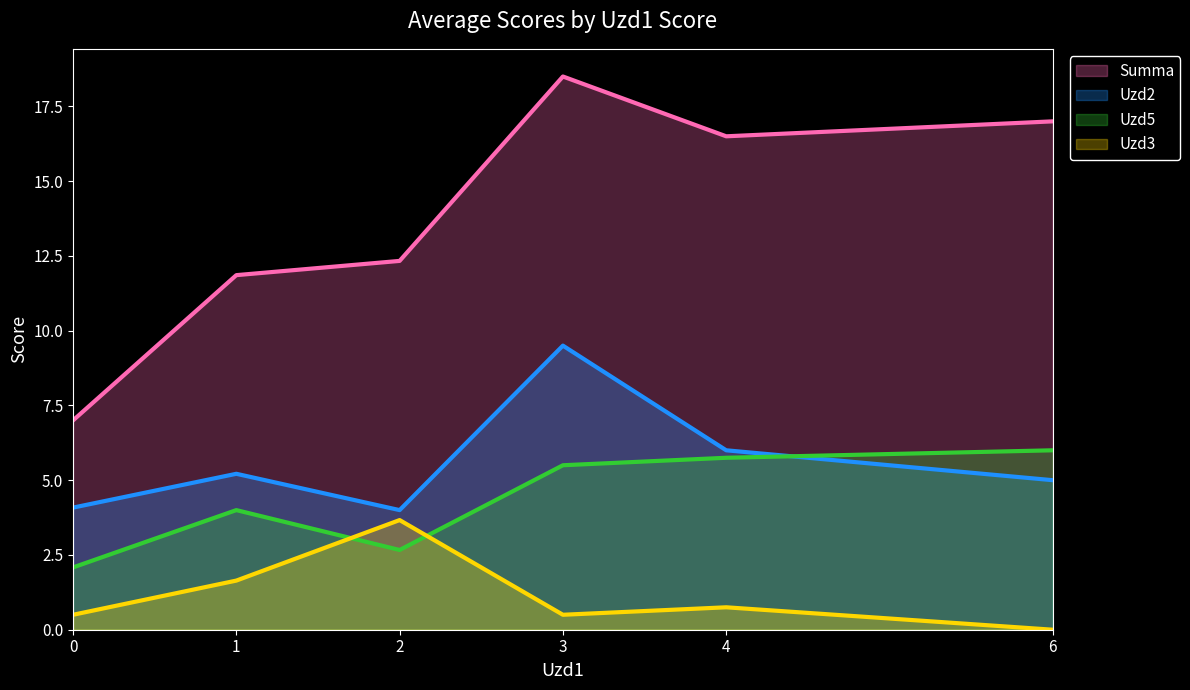

What is the difference between the highest and lowest values at 3?

18.0